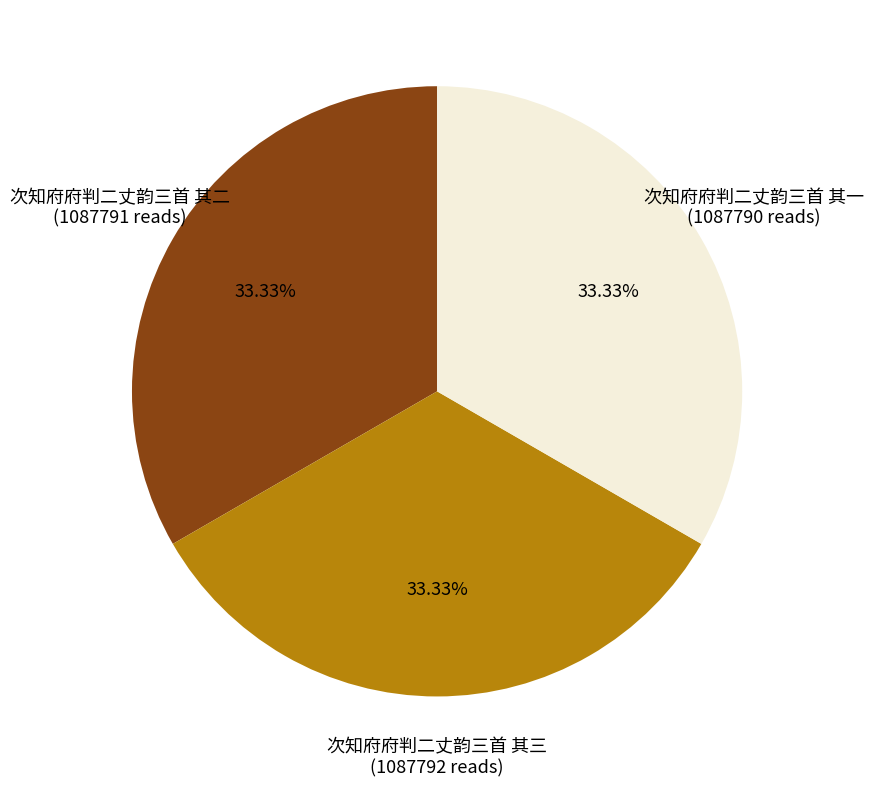

Is there any slice that represents more than half of the pie?

No